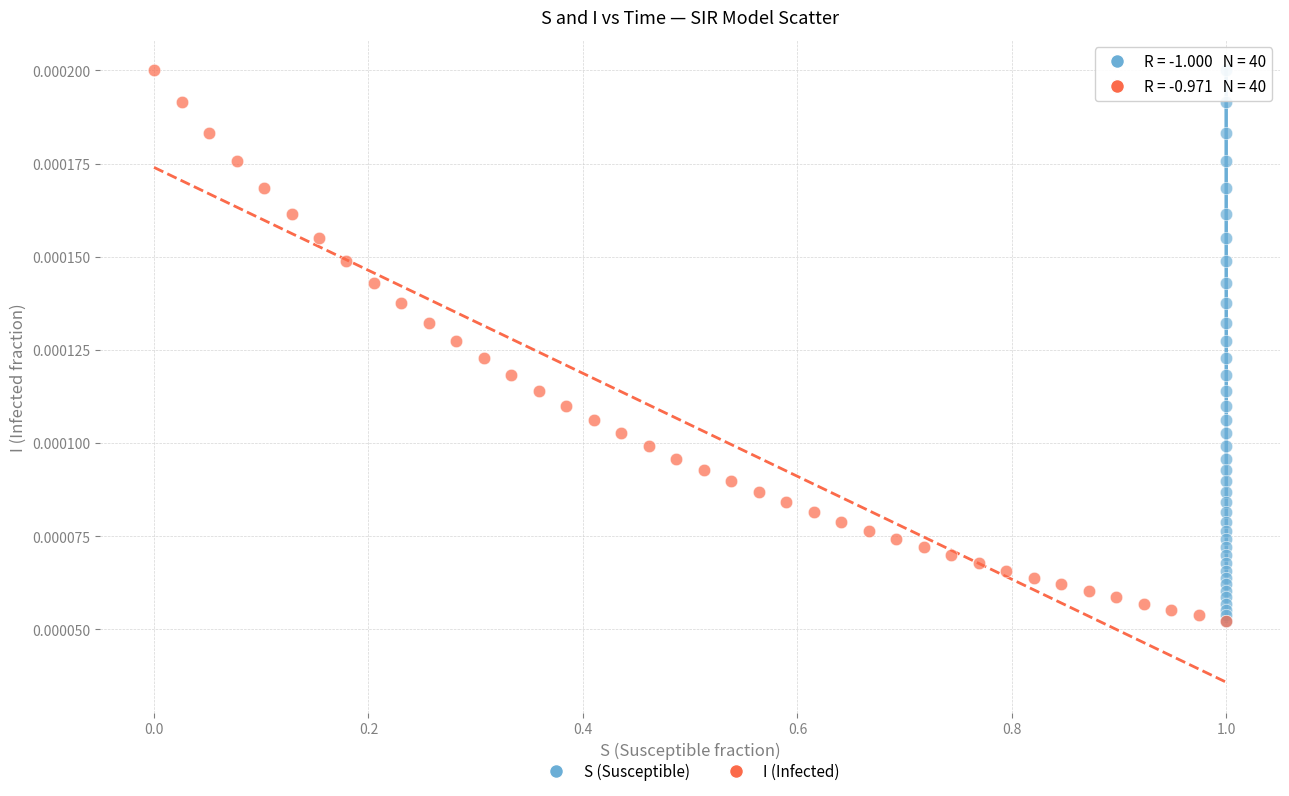

What are all the series names shown in the legend?

S (Susceptible), I (Infected)